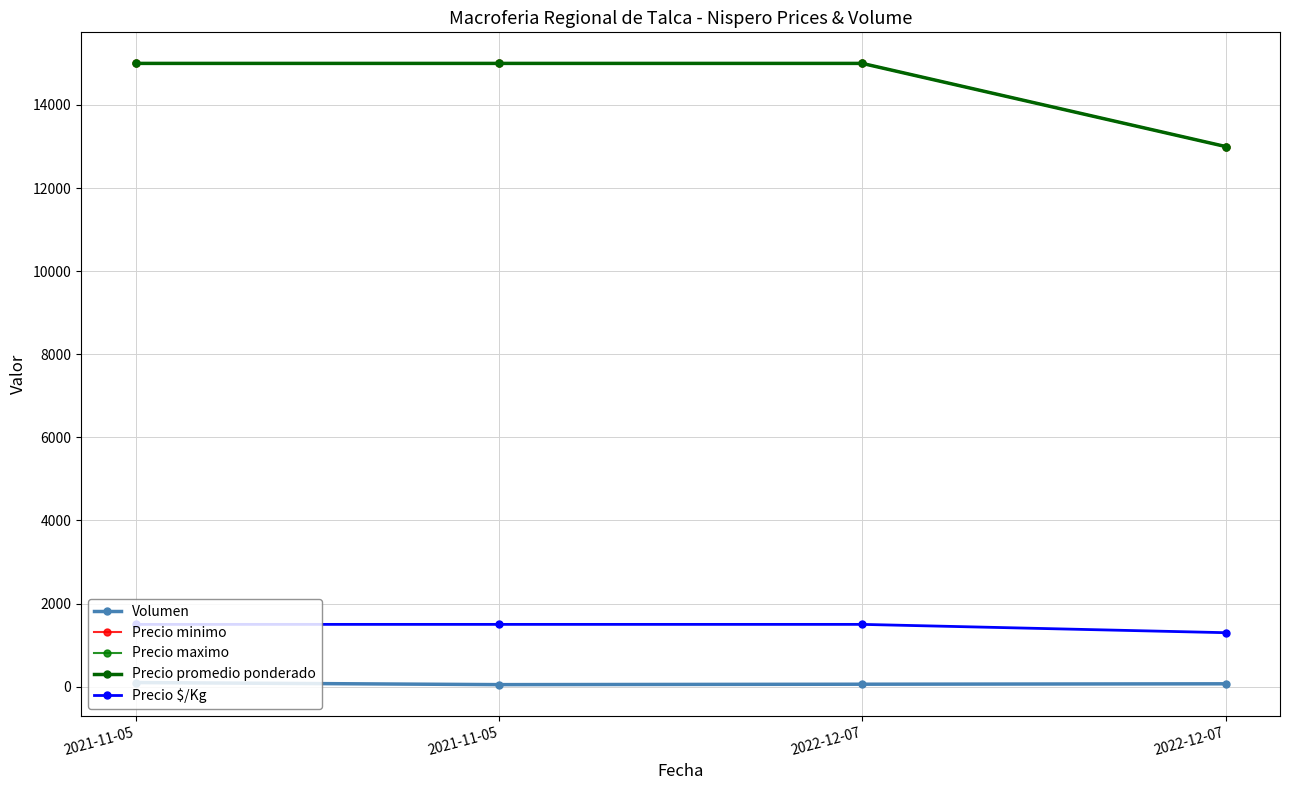

Rank the categories by Precio $/Kg value from lowest to highest.

2022-12-07, 2021-11-05, 2021-11-05, 2022-12-07